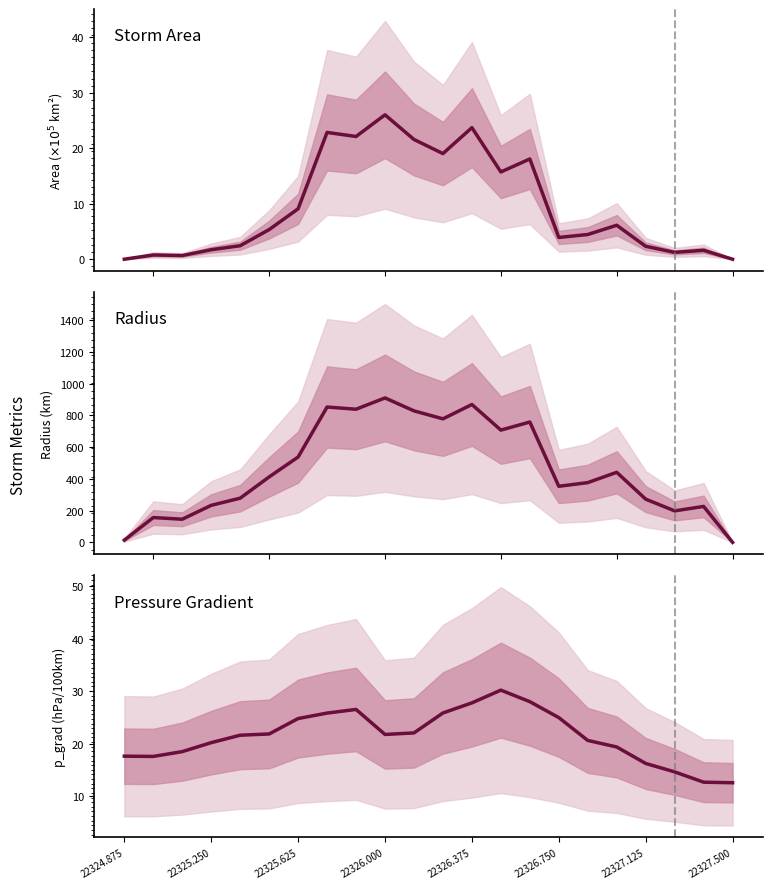

Between which two adjacent categories do Radius and Pressure Gradient first intersect?

22324.875 and 22325.250